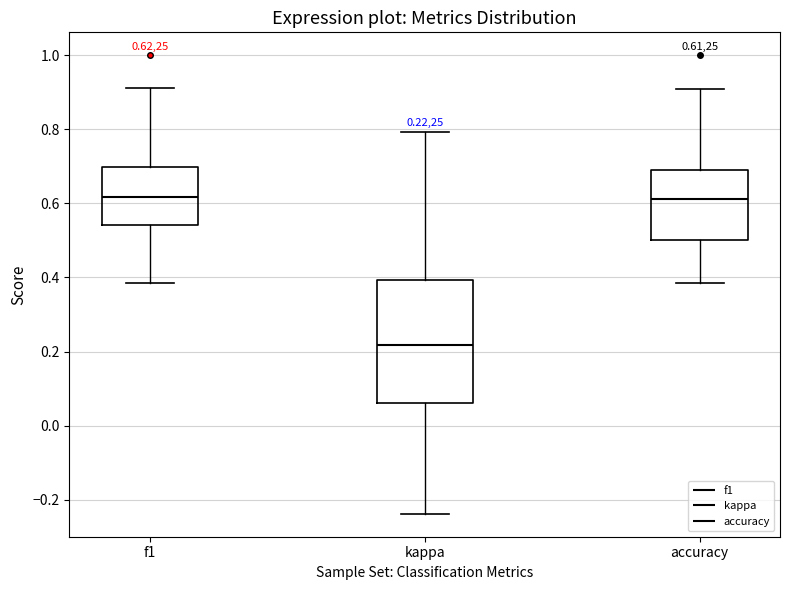

Which box's median line is the lowest?

kappa